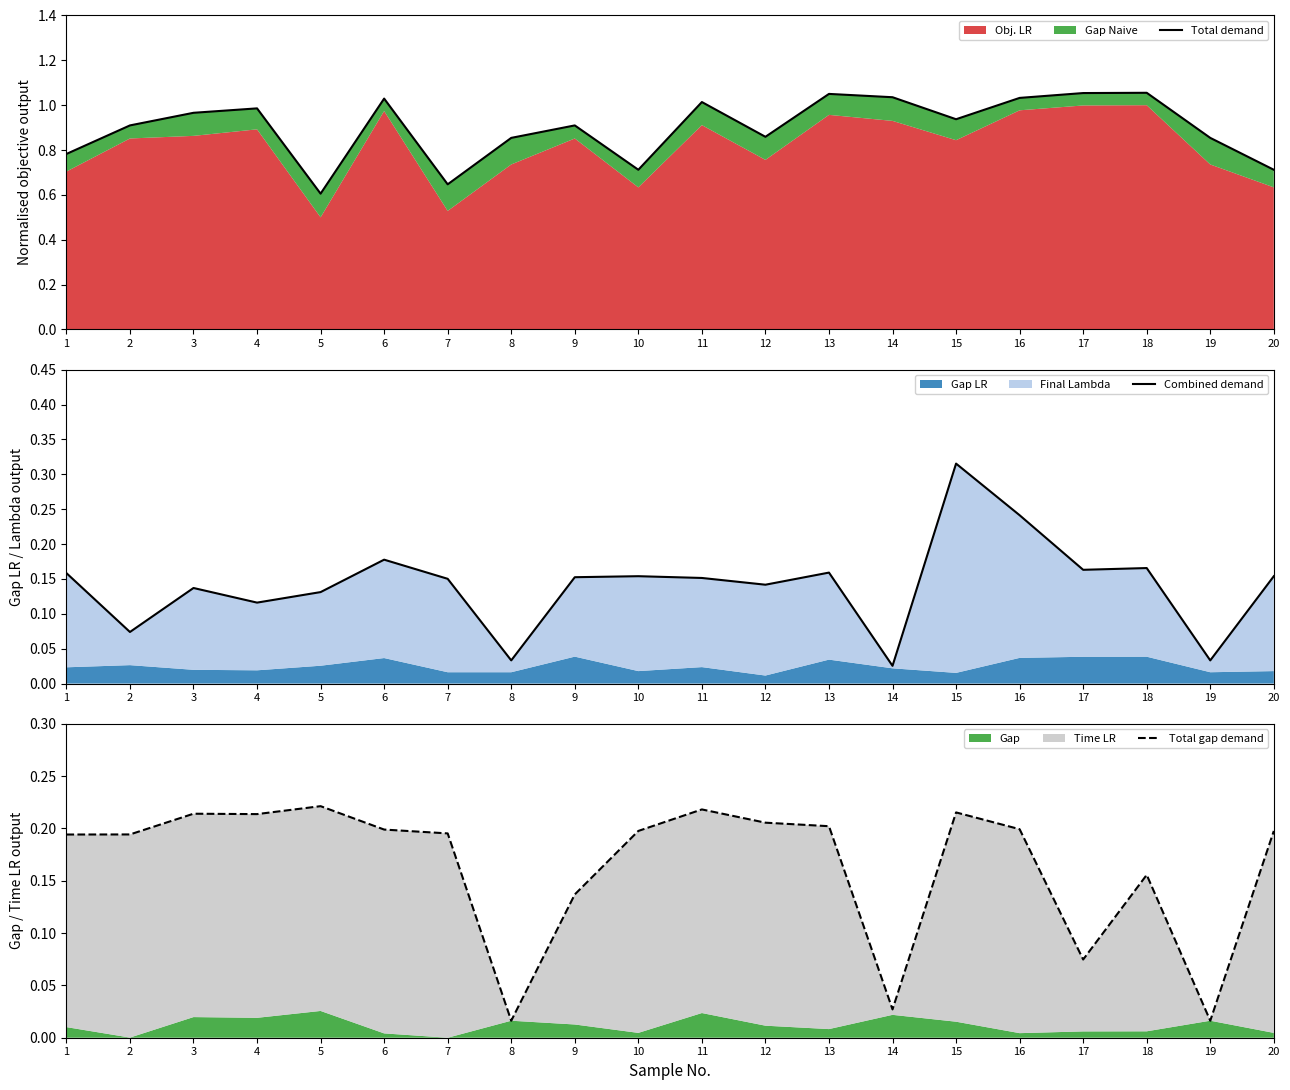

Rank the categories by Combined demand value from highest to lowest.

15, 16, 6, 18, 17, 13, 1, 10, 20, 9, 11, 7, 12, 3, 5, 4, 2, 8, 19, 14